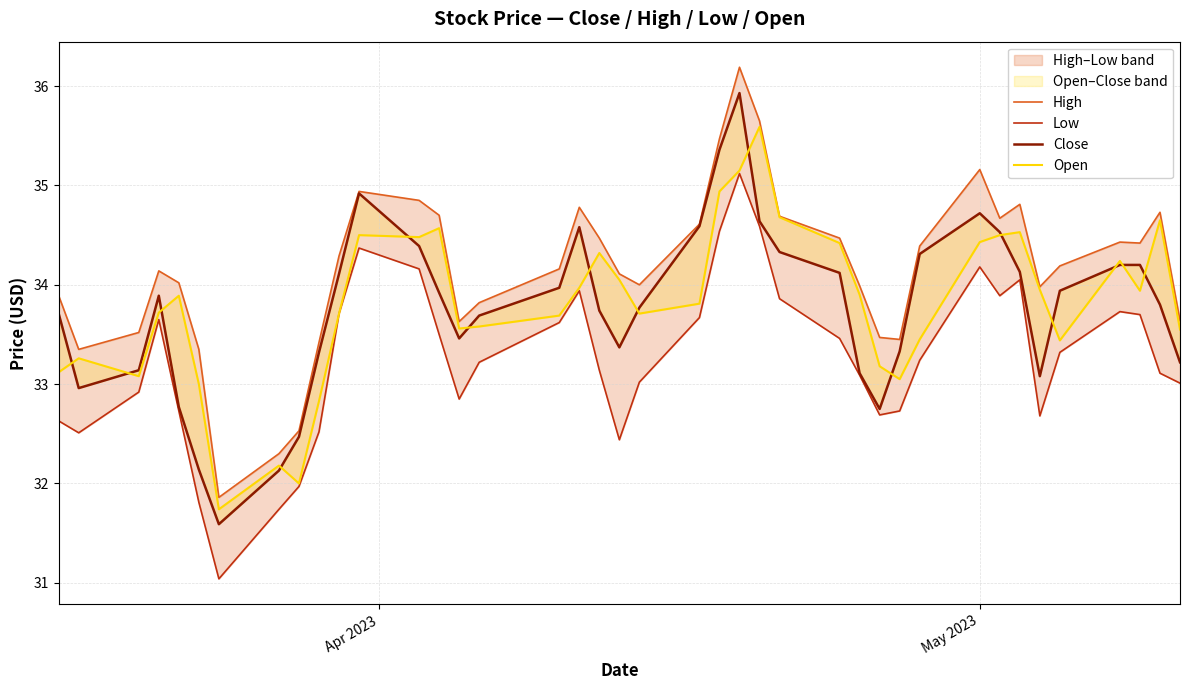

True or false: Close has a value of 9.1 at 22.

False